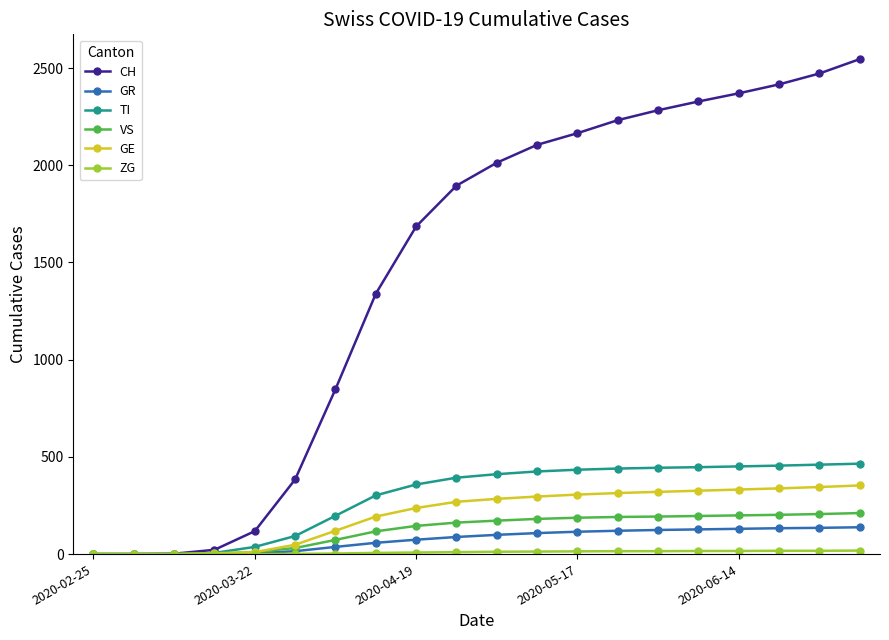

Which series has the widest spread of values?

CH